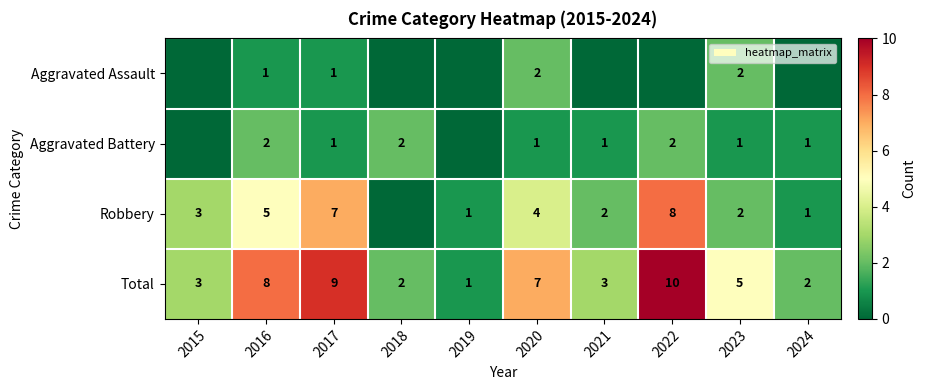

True or false: Robbery has a value of 4 at 2020.

True